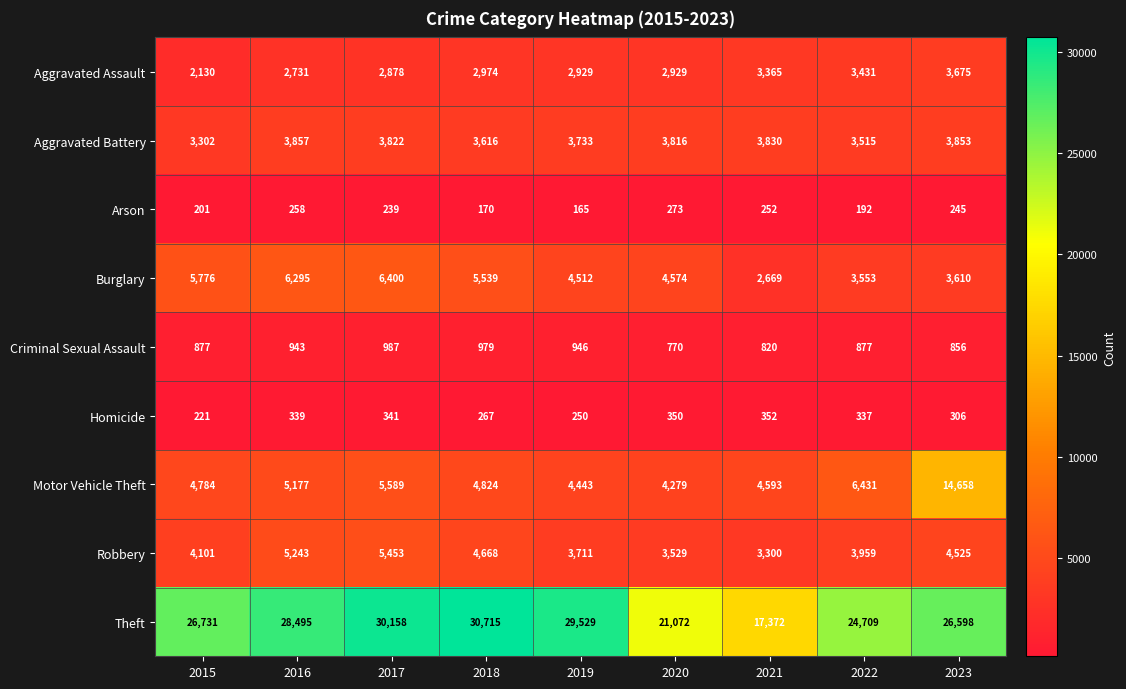

At 2016, list the series in order from smallest to largest.

Arson, Homicide, Criminal Sexual Assault, Aggravated Assault, Aggravated Battery, Motor Vehicle Theft, Robbery, Burglary, Theft